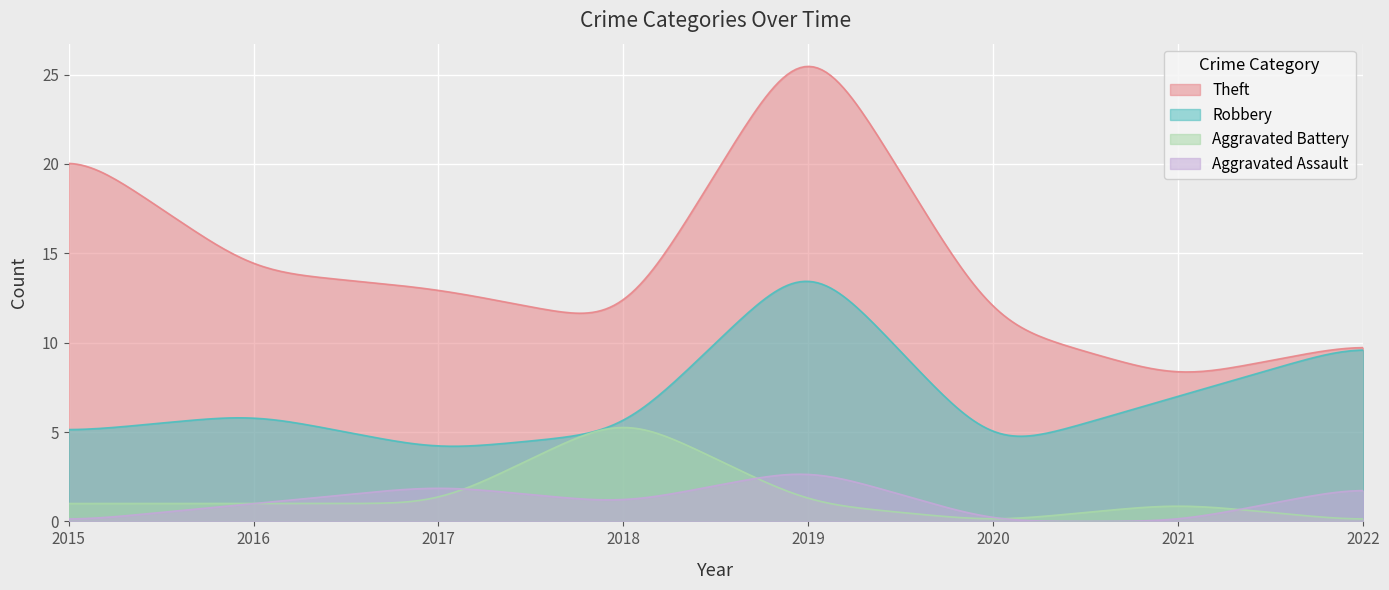

At how many categories does at least one series exceed 21?

35